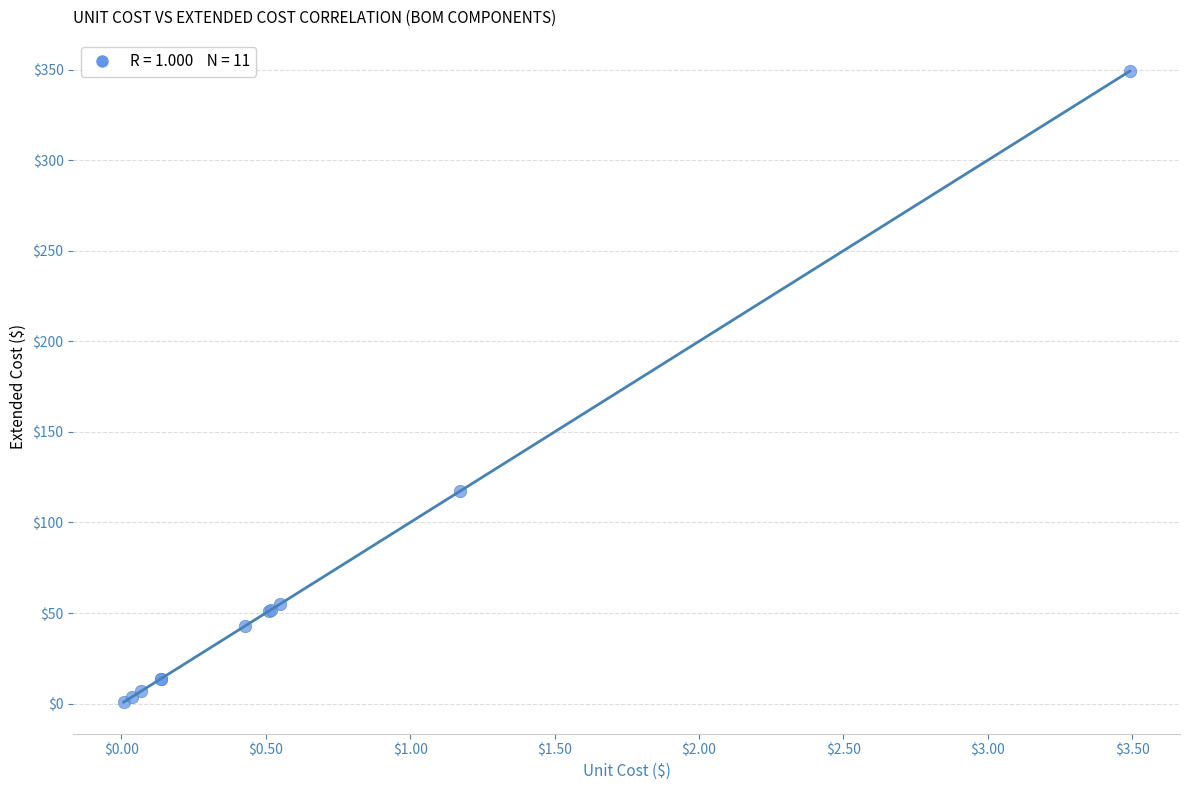

What Y value in the scatter plot is closest to 174?

117.1